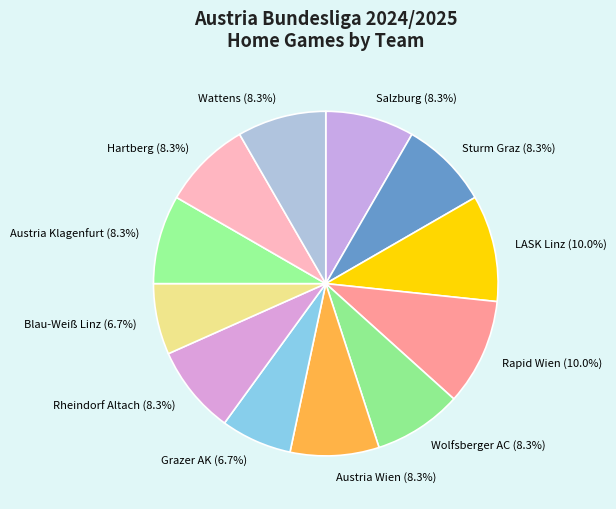

What portion of the pie excludes LASK Linz?

90.0%